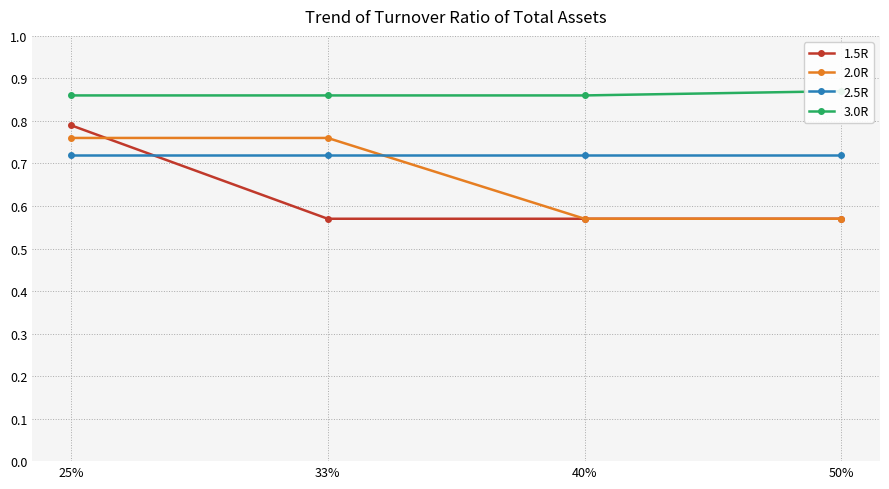

Which series has the largest total across all categories?

3.0R